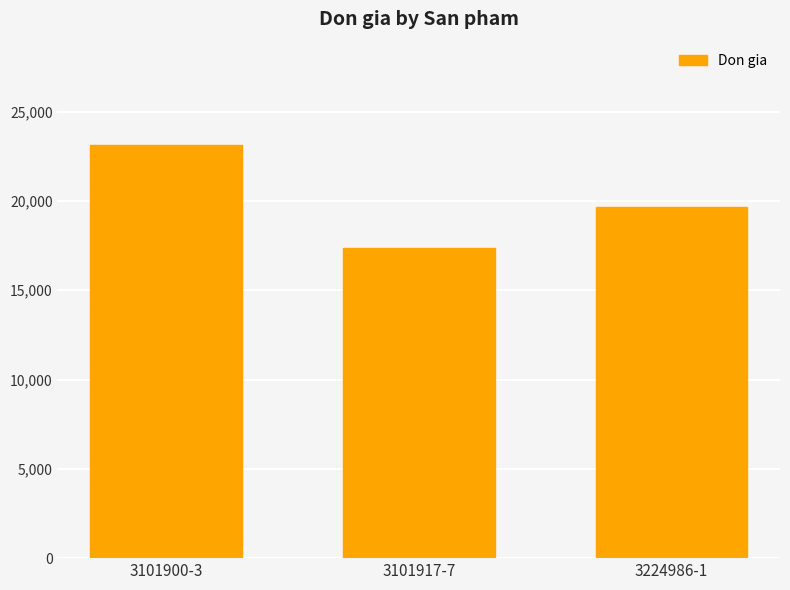

Count the values in the range 17340 to 23130.

3